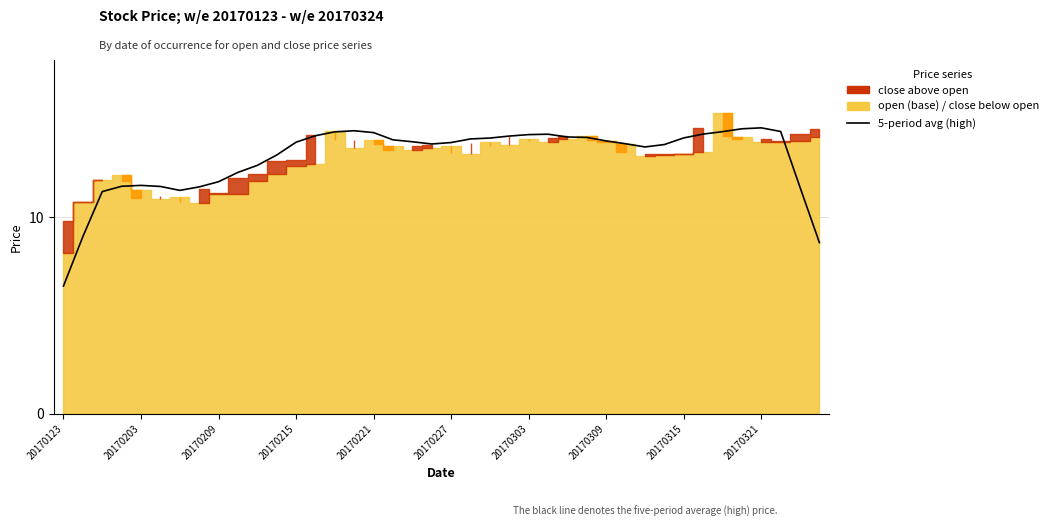

How many values exceed 13?

27